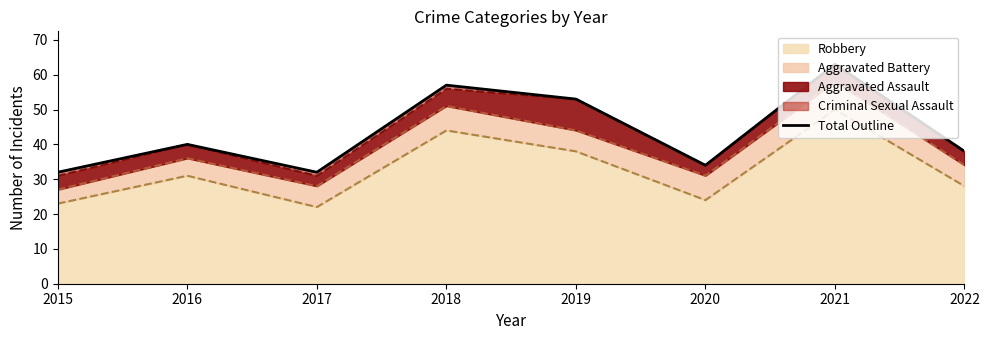

What is the minimum value shown in the chart?

32